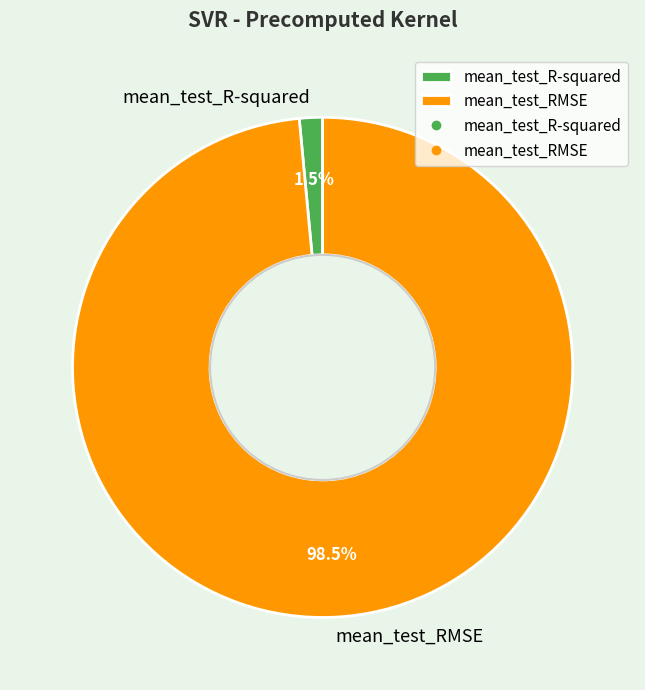

Which slice is the largest?

mean_test_RMSE